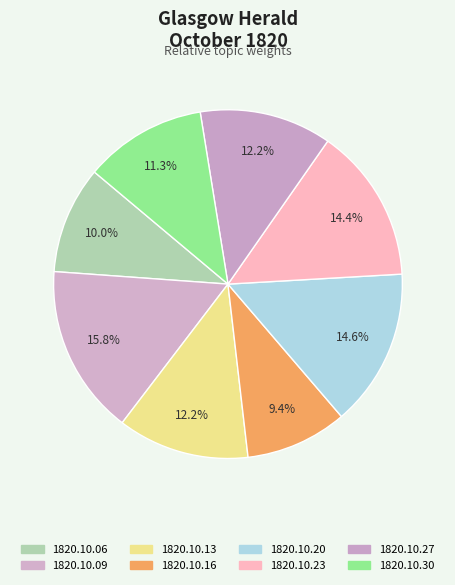

Rank the categories by value from highest to lowest.

1820.10.09, 1820.10.20, 1820.10.23, 1820.10.27, 1820.10.13, 1820.10.30, 1820.10.06, 1820.10.16